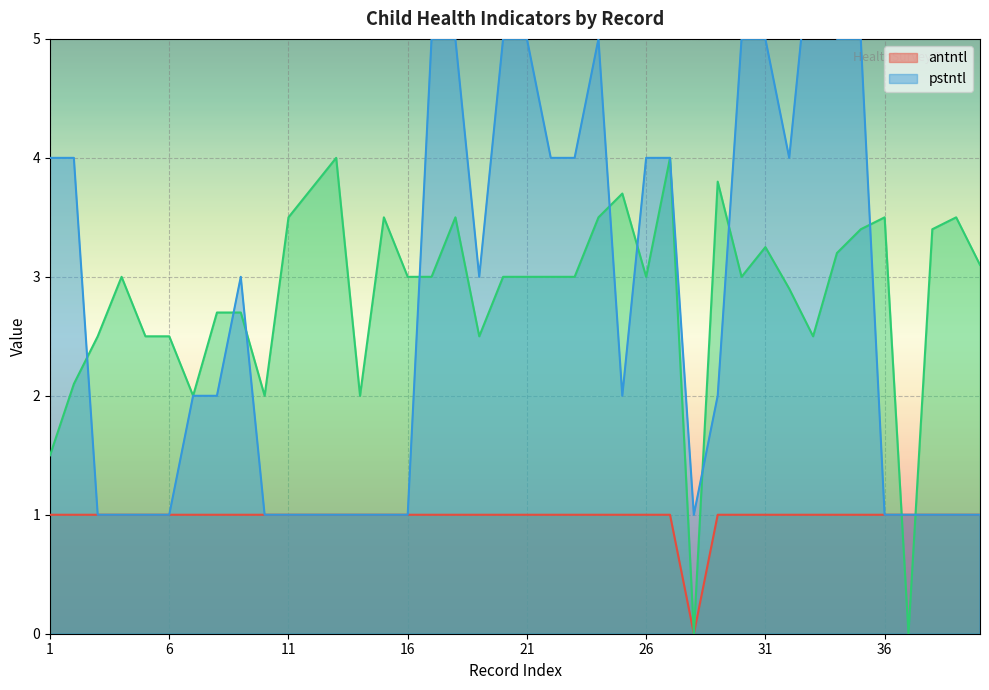

Which series has the widest spread of values?

pstntl